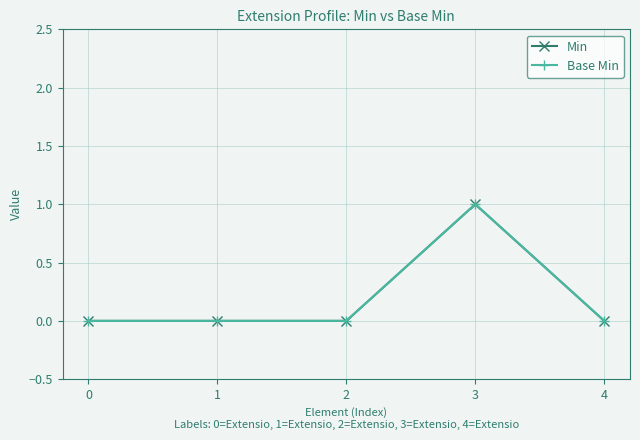

True or false: Base Min and Min cross at least once.

False